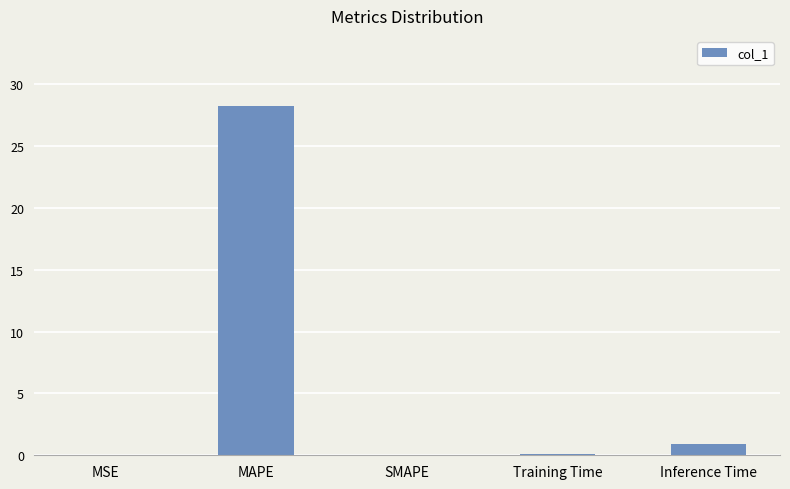

The value at MAPE is 28.2. True or false?

True